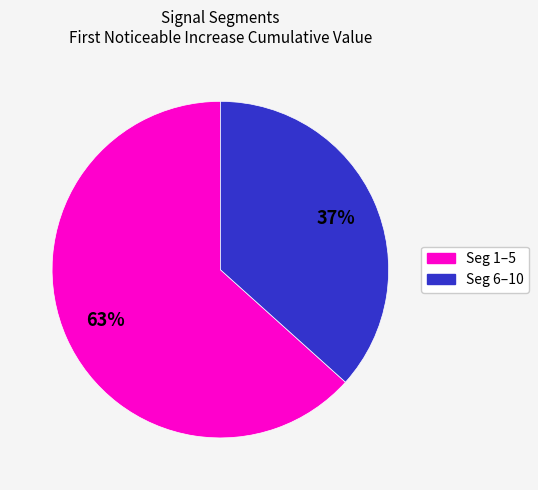

To the nearest percent, what is the average slice percentage?

50%